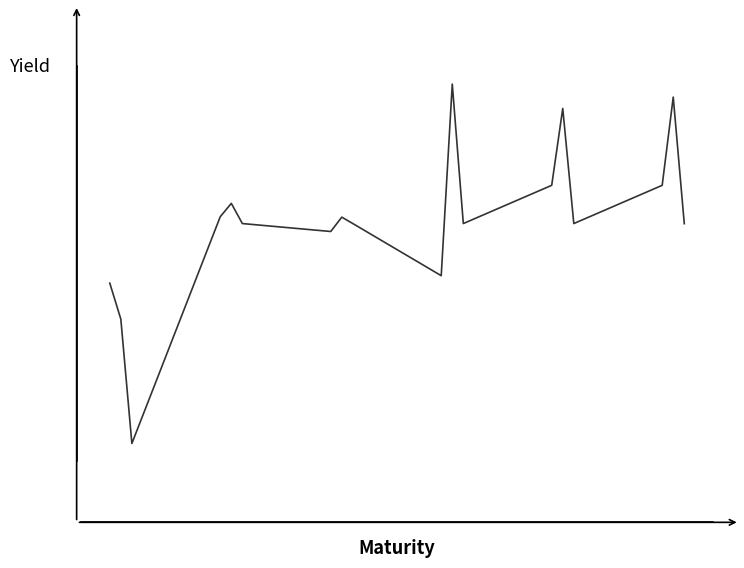

Is this an area chart (filled region under the line)?

No